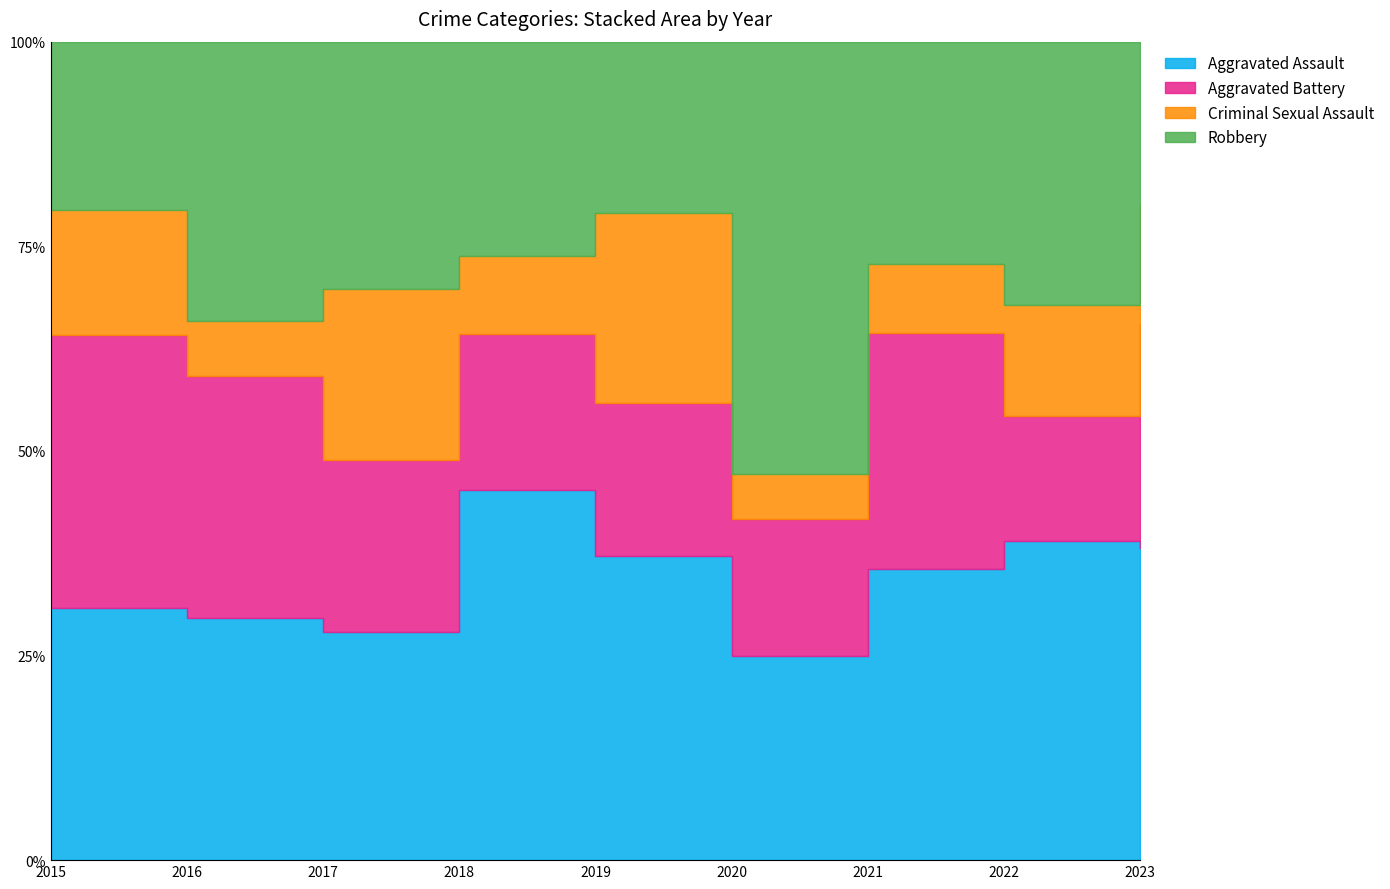

True or false: Aggravated Assault and Criminal Sexual Assault cross at least once.

False